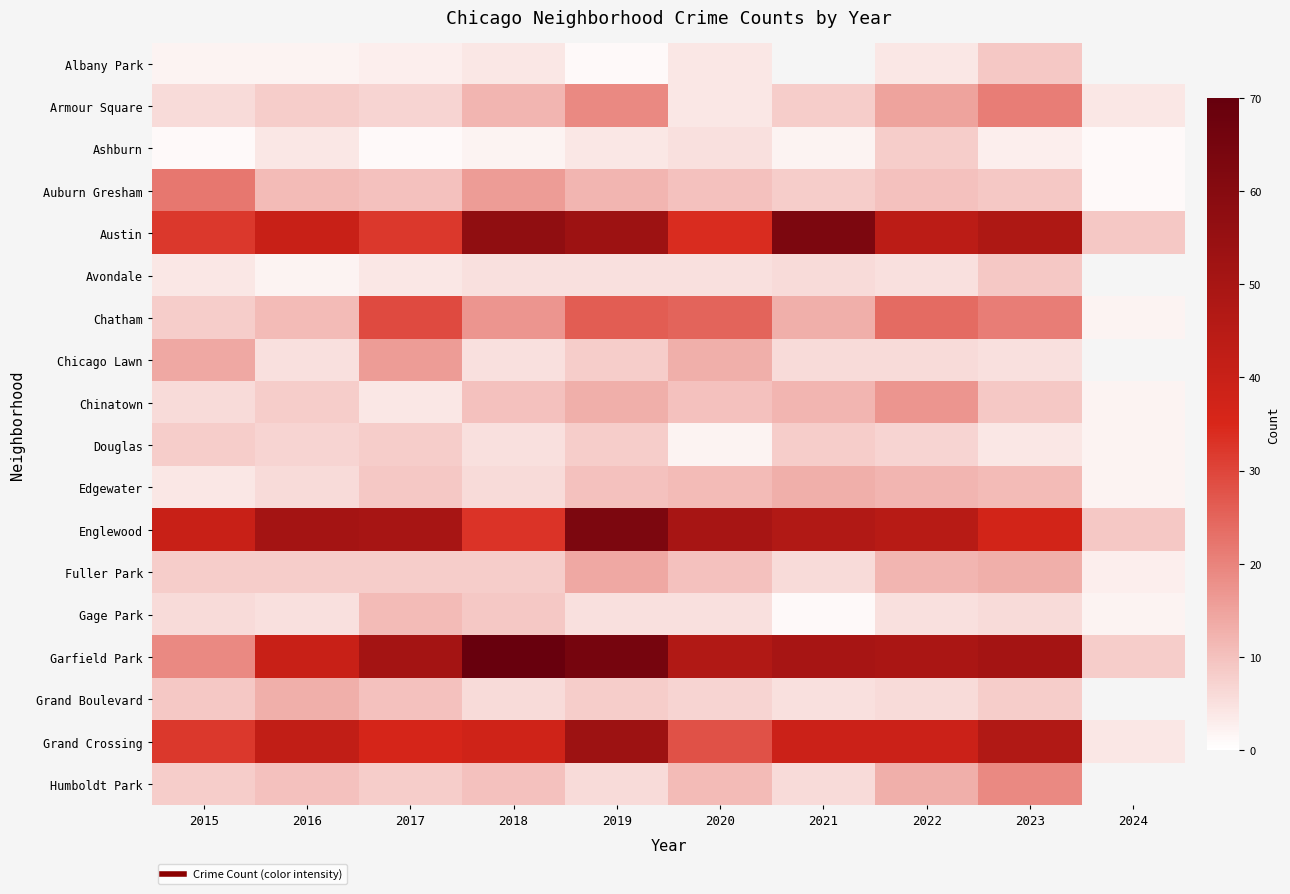

What is the sum of all Douglas values?

59.0